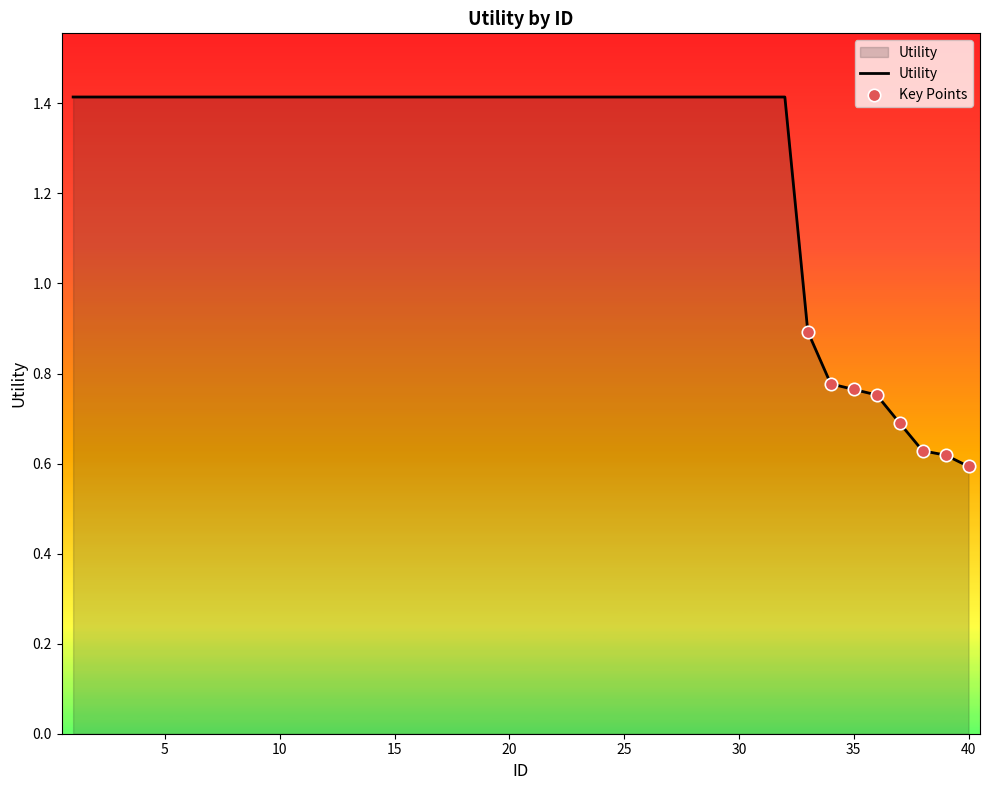

What is the greatest value displayed?

1.4